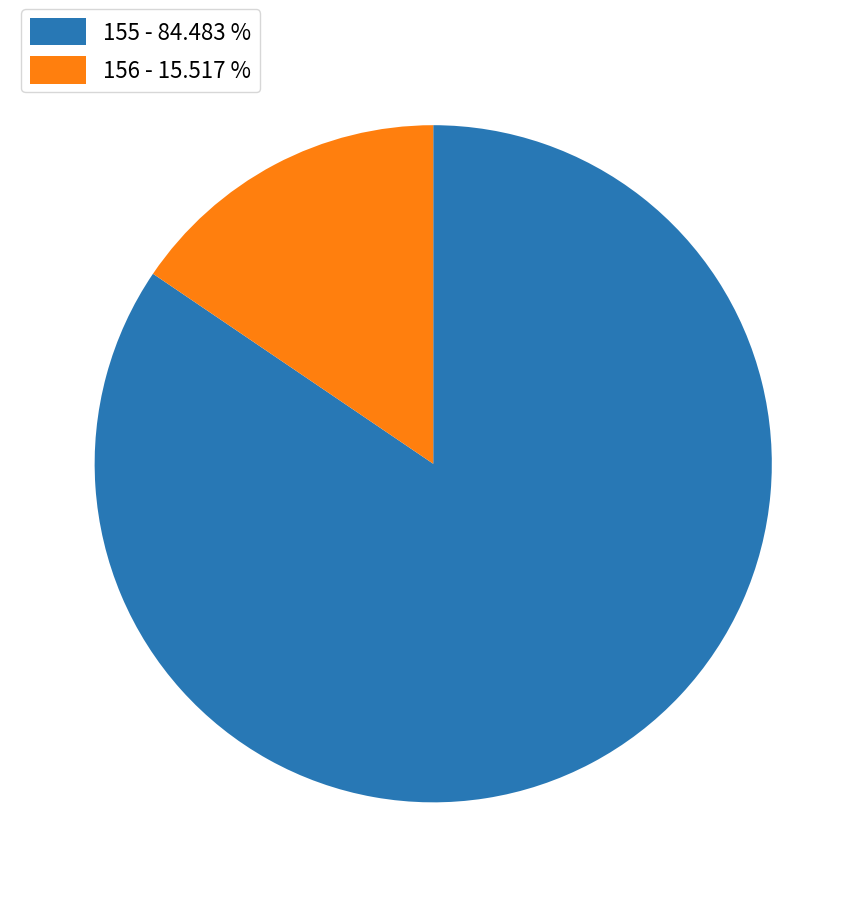

The 156 slice represents 16% of the pie. True or false?

True